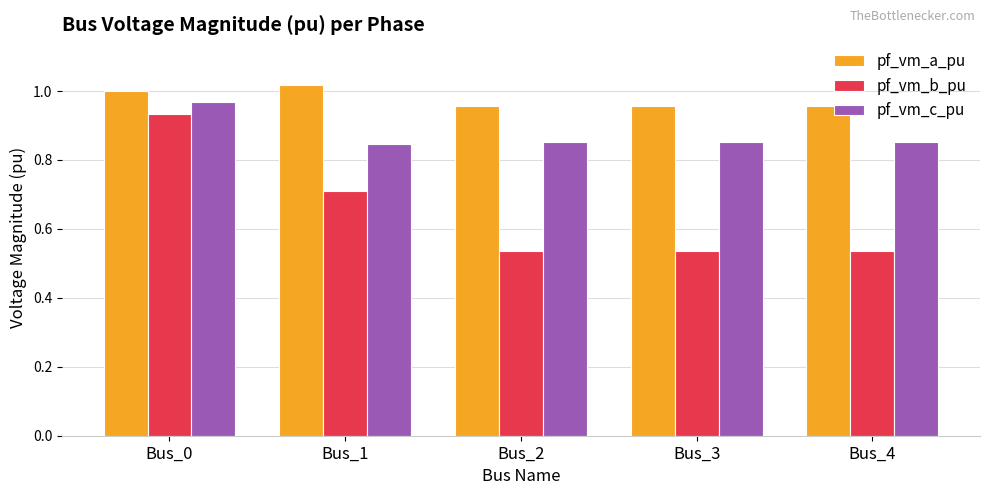

What are all the series names shown in the legend?

pf_vm_a_pu, pf_vm_b_pu, pf_vm_c_pu